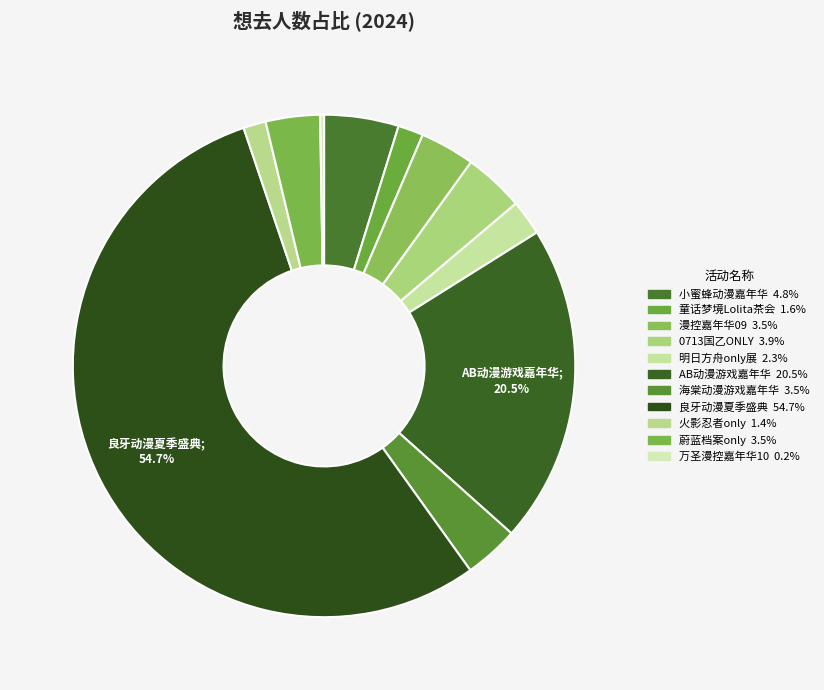

To the nearest percent, what is the average slice percentage?

9%